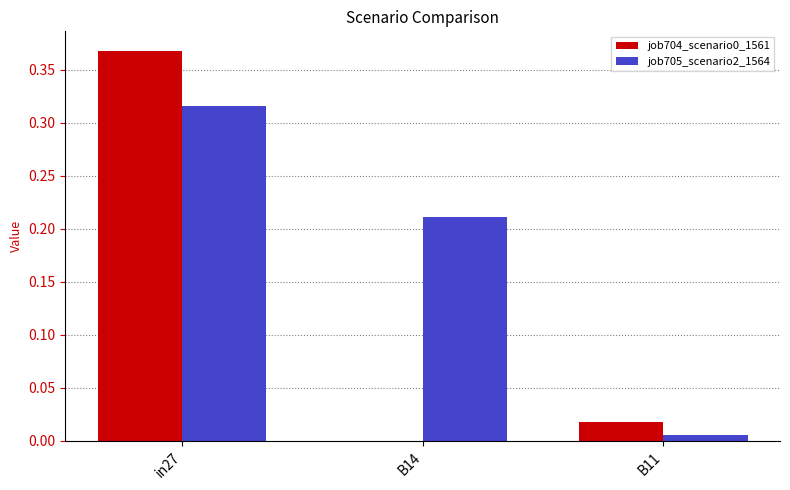

The job705_scenario2_1564 series shows 0.0 at B11. True or false?

True